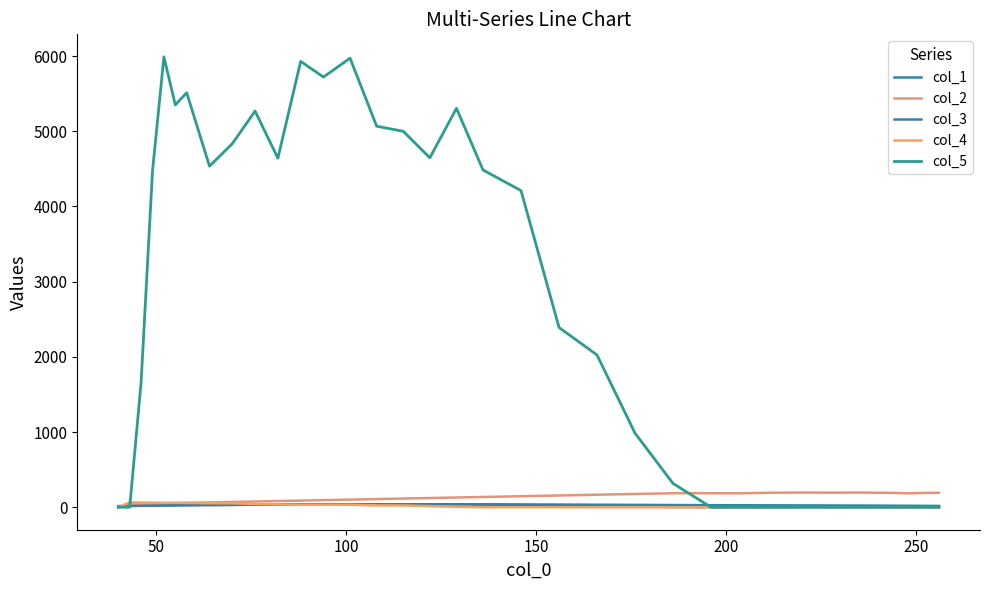

How many lines are shown in the chart?

5